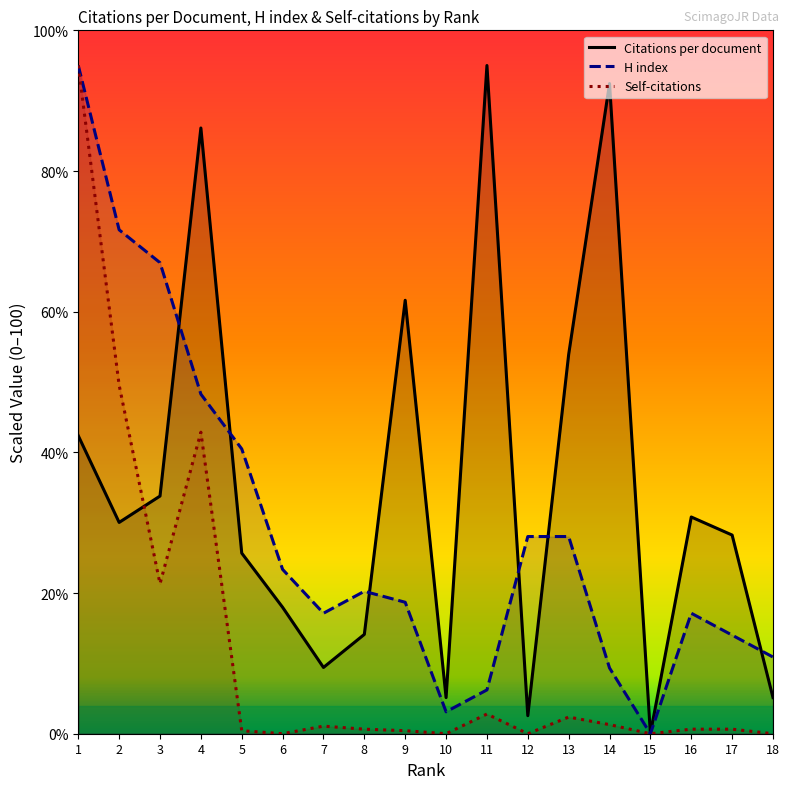

What is the maximum value for Self-citations?

95.0